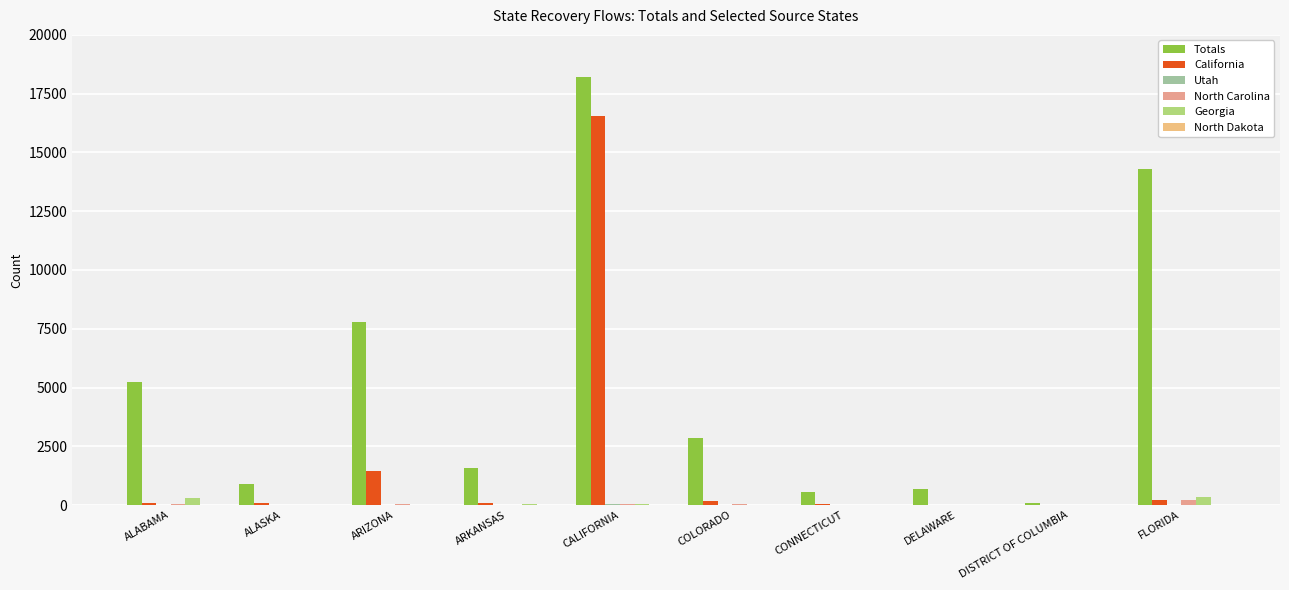

Are the bars horizontal?

No